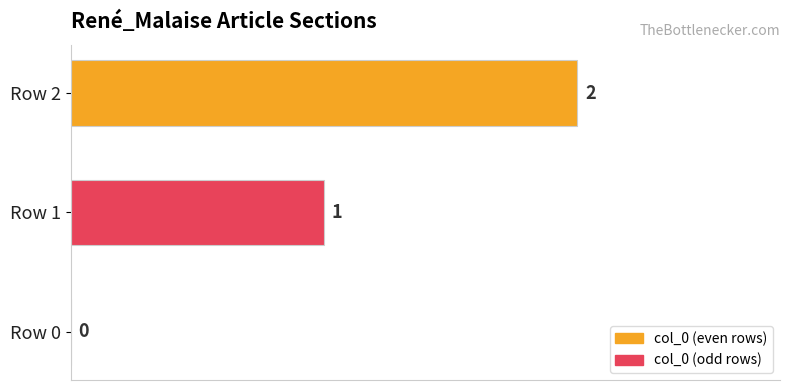

Count the number of data series in this chart.

1